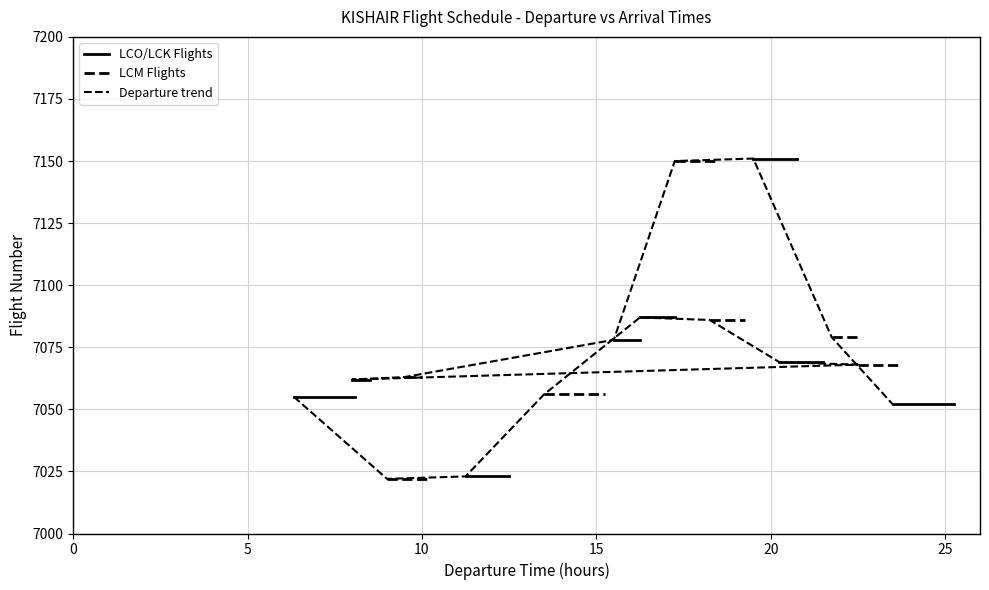

Reading right to left, what are all the values shown in this chart?

23:30=7052	21:45=7079	19:30=7151	17:15=7150	15:30=7078	09:30=7063	08:00=7062	22:30=7068	20:15=7069	18:15=7086	16:15=7087	13:30=7056	11:15=7023	09:00=7022	06:20=7055